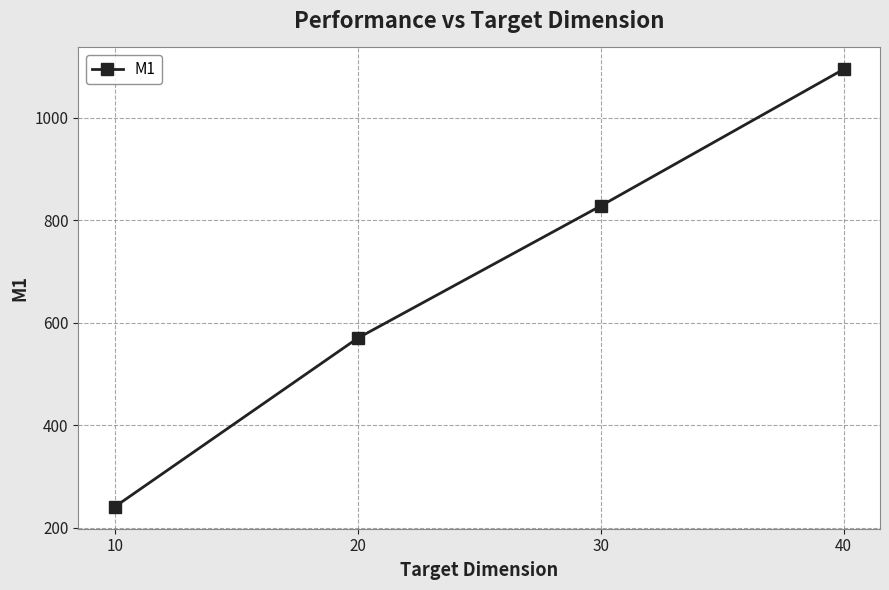

What is the change in value from 30 to 40?

+266.9